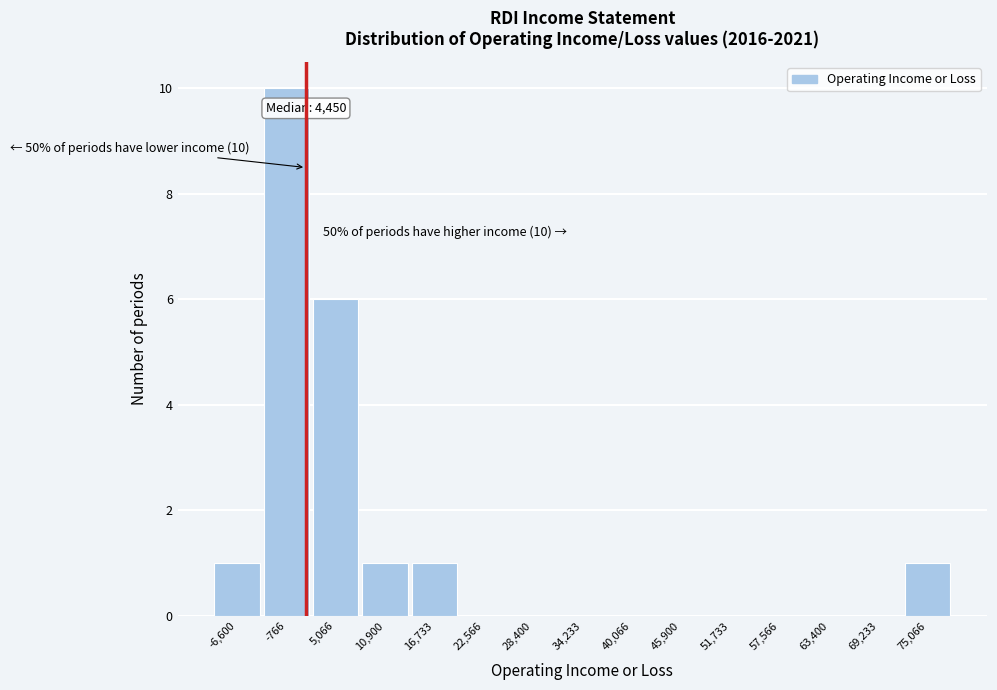

Reading right to left, list all the values displayed in this chart.

75,066=1	69,233=0	63,400=0	57,566=0	51,733=0	45,900=0	40,066=0	34,233=0	28,400=0	22,566=0	16,733=1	10,900=1	5,066=6	-766=10	-6,600=1